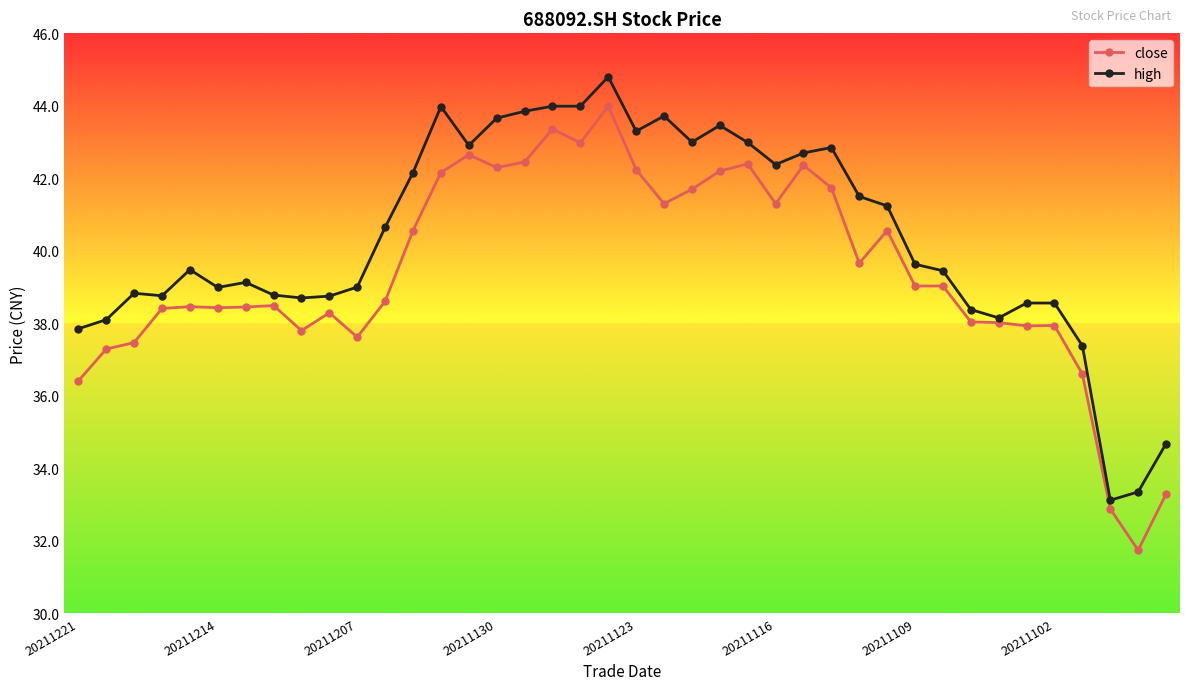

What is the value of the high point at the 27th from the left?

42.7